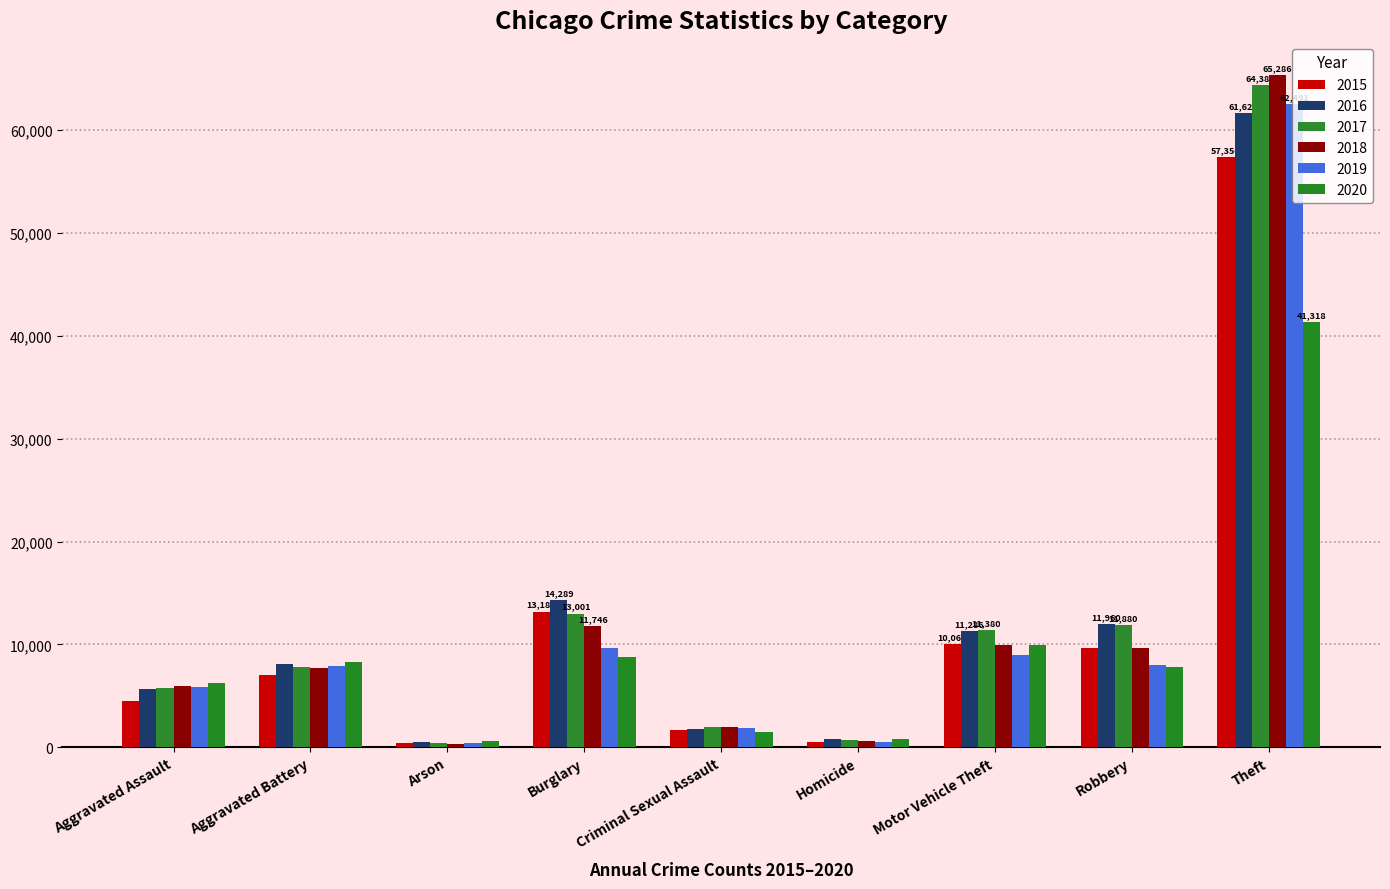

What is the difference between the maximum and minimum values in the 2015 series?

56902